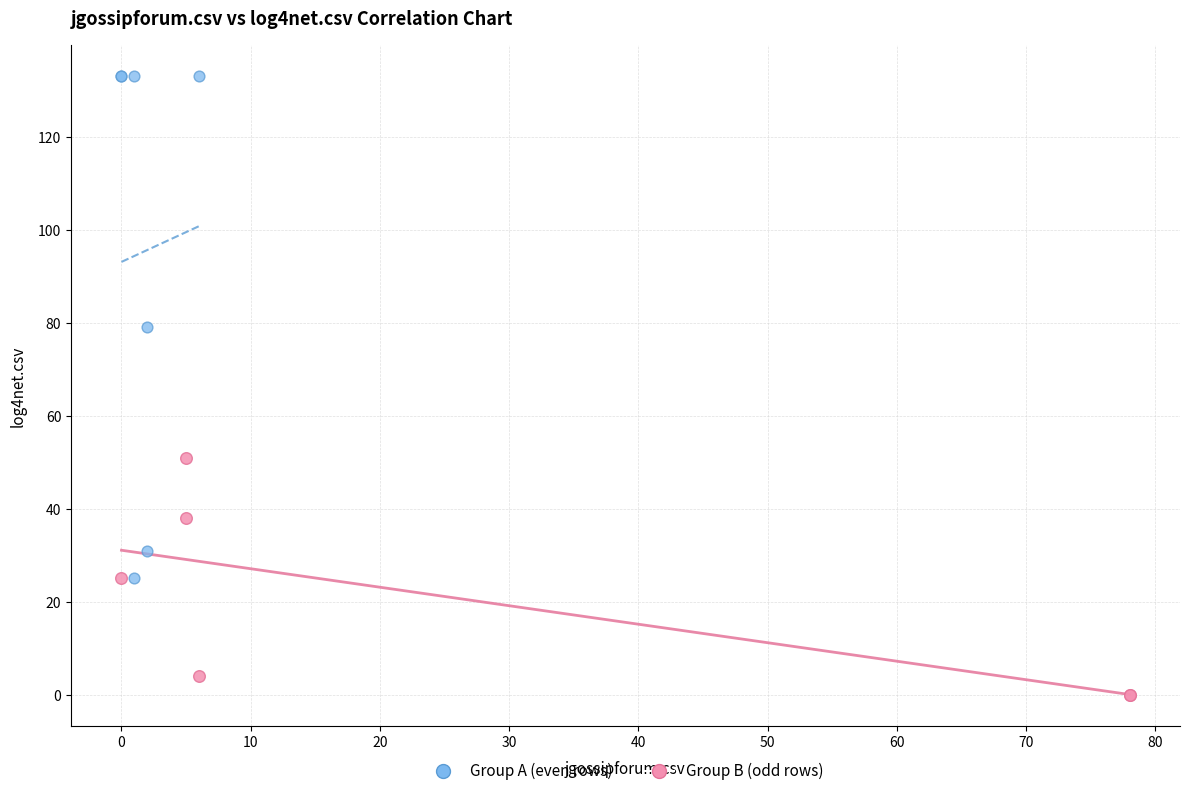

Which series reaches the maximum Y coordinate?

Group A (even rows)